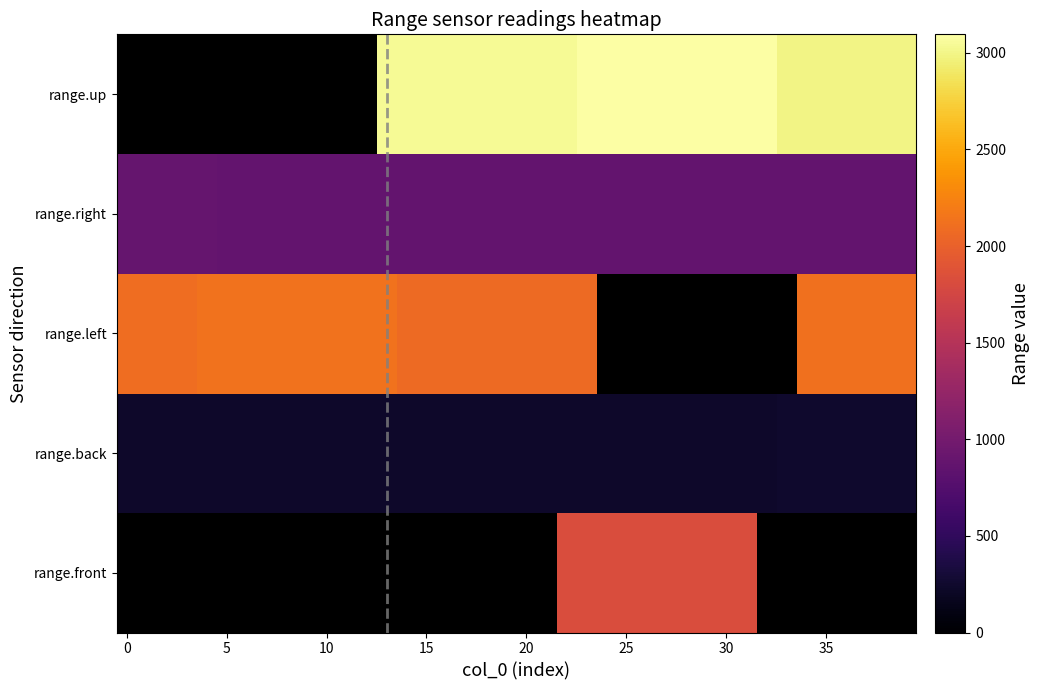

What is the greatest value displayed?

3096.0